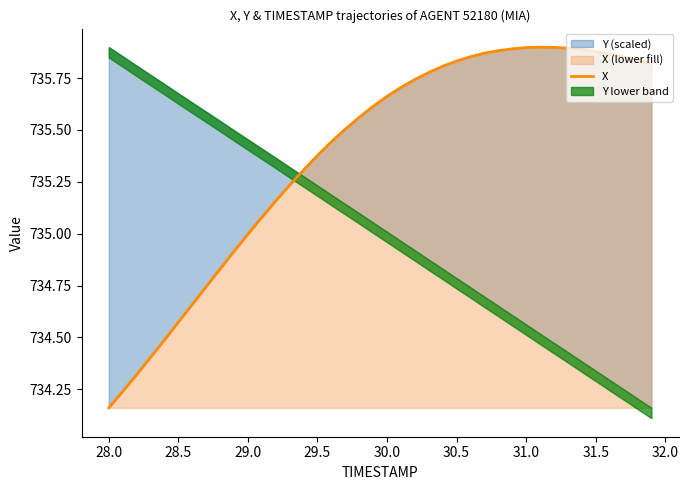

Does the chart display data point markers on the line(s)?

No